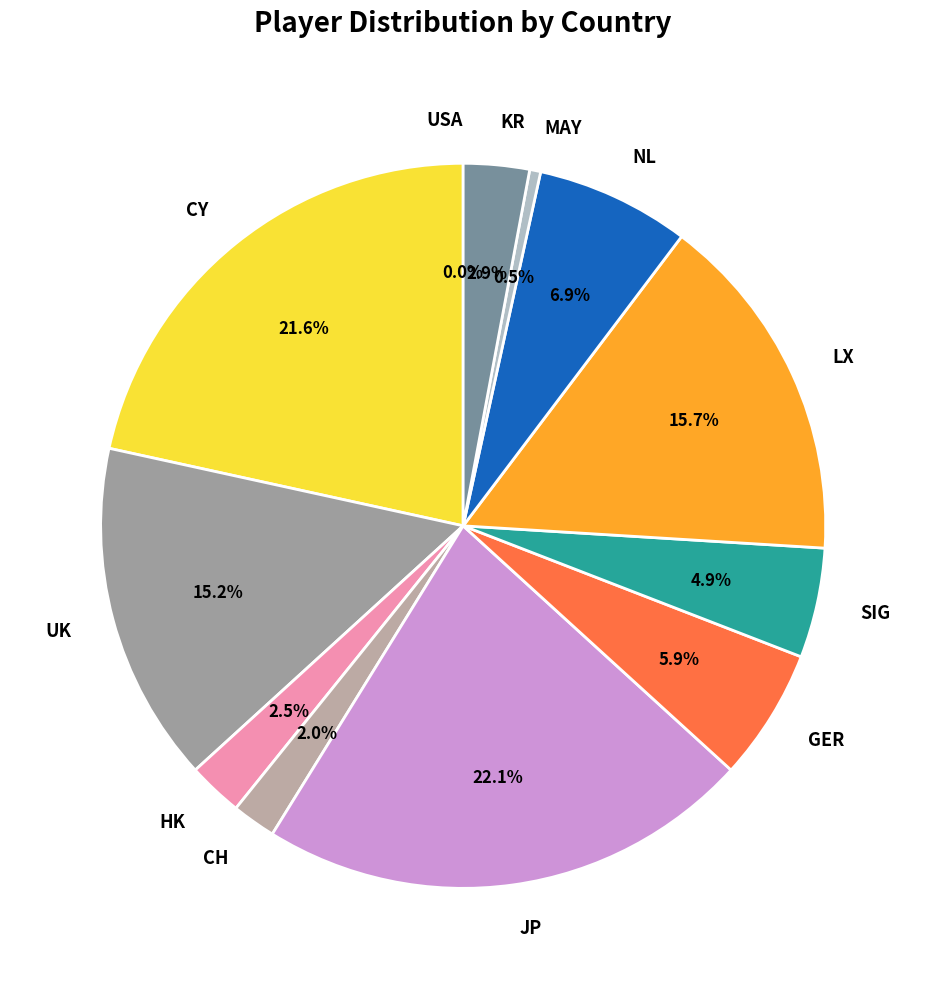

Combined, do GER and LX account for over 50%?

No